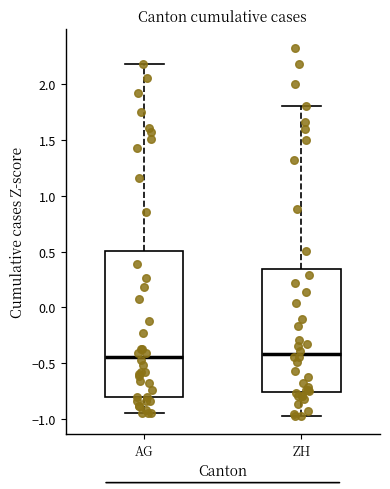

Reading left to right, read every box against the y-axis: the position of its median line, the range the box covers, and the ends of its whiskers. The values are not printed on the chart, so give them approximately, as read against the axis.

AG: median -0.45, box -0.80 to 0.50, whiskers -0.95 to 2.20
ZH: median -0.40, box -0.75 to 0.35, whiskers -0.95 to 1.80